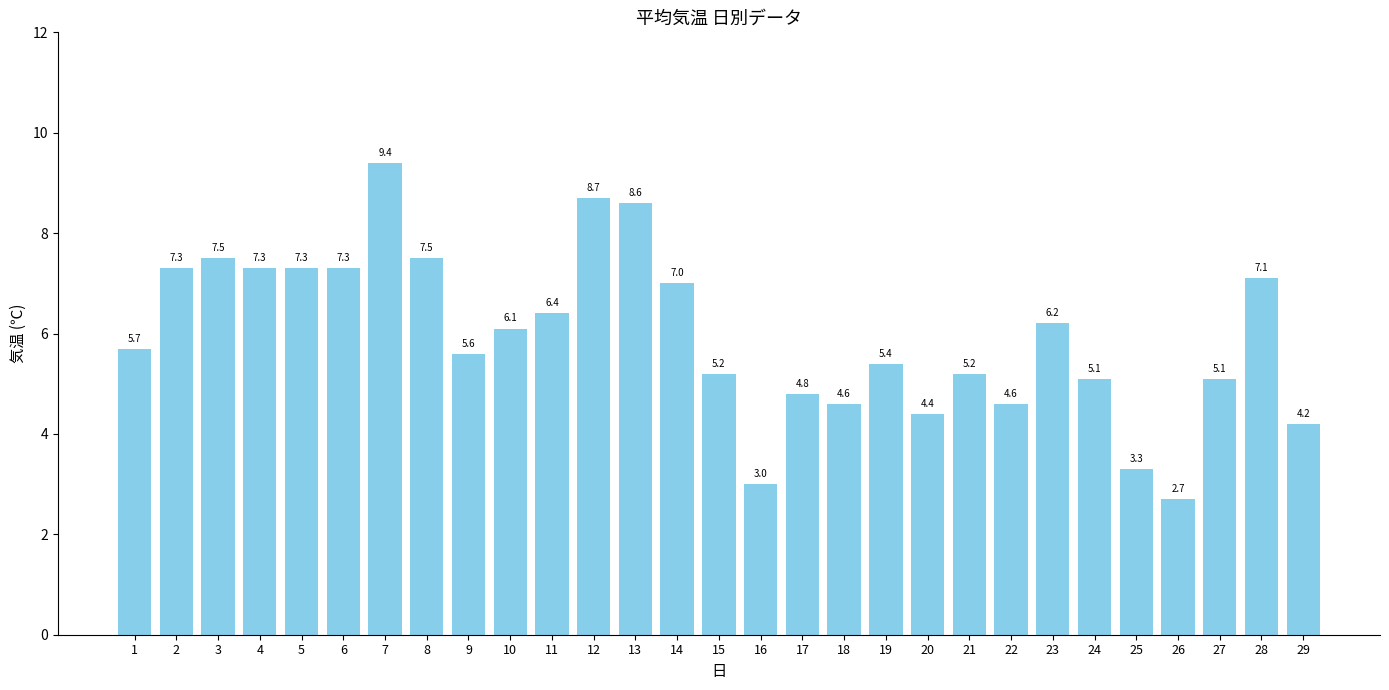

Approximately how many times larger is the value at 28 compared to 17?

1.5